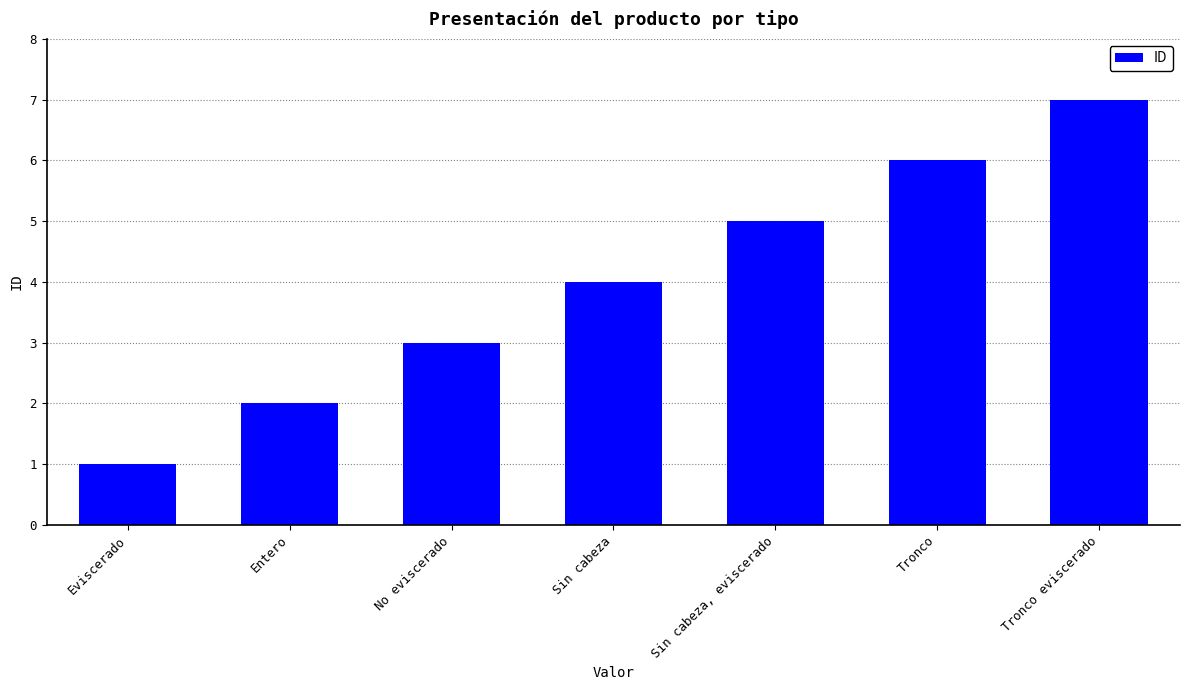

Reading left to right, what are all the values shown in this chart?

1	2	3	4	5	6	7